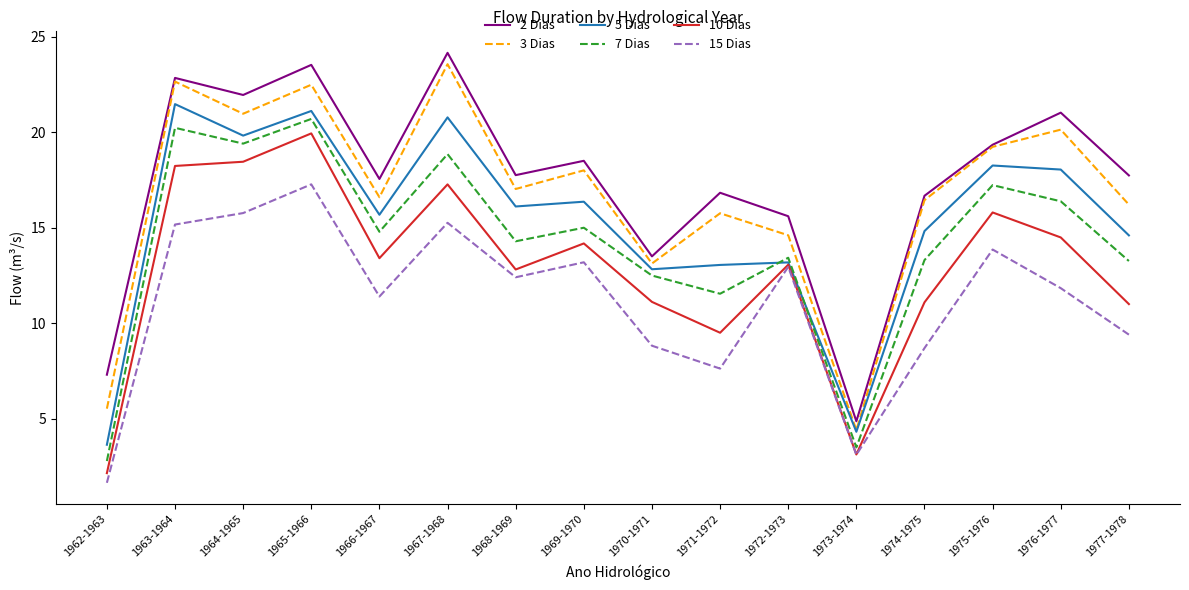

Which series changed the most between 1965-1966 and 1974-1975?

10 Dias